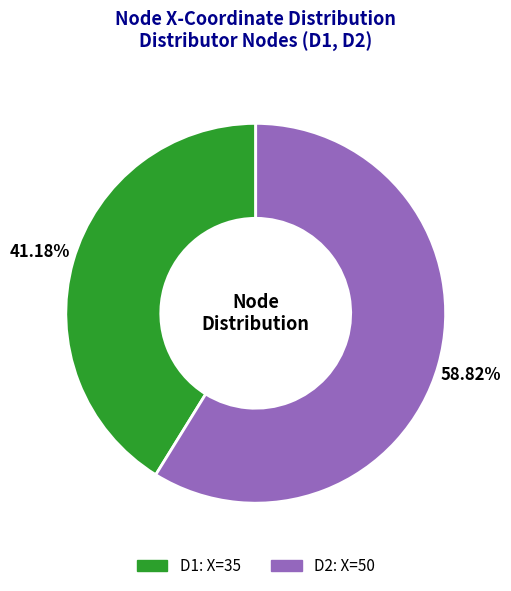

What is the ratio of the value at D2 to the value at D1?

1.4